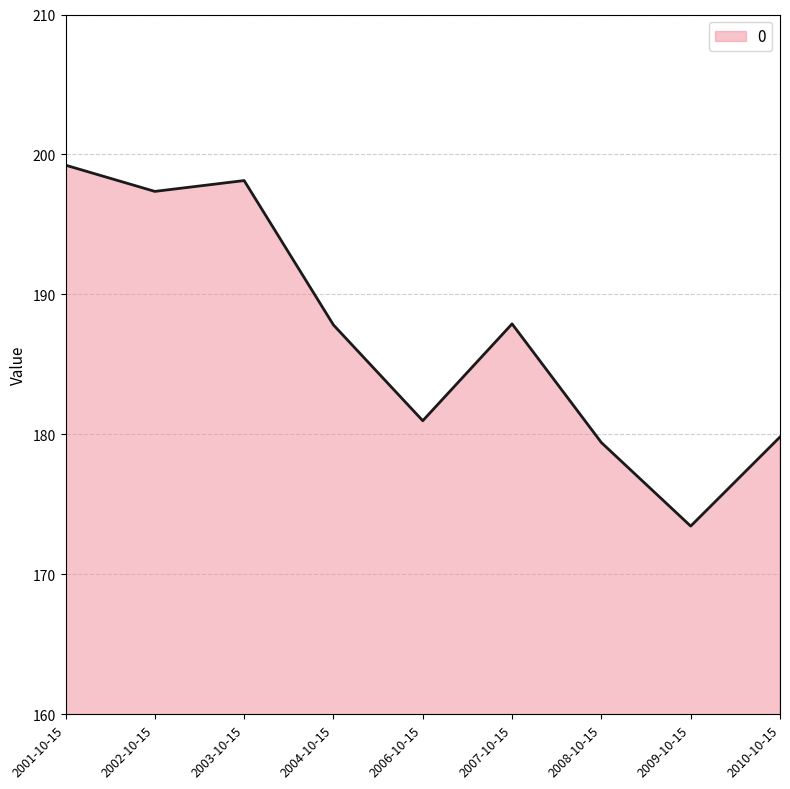

How many lines are shown in the chart?

1